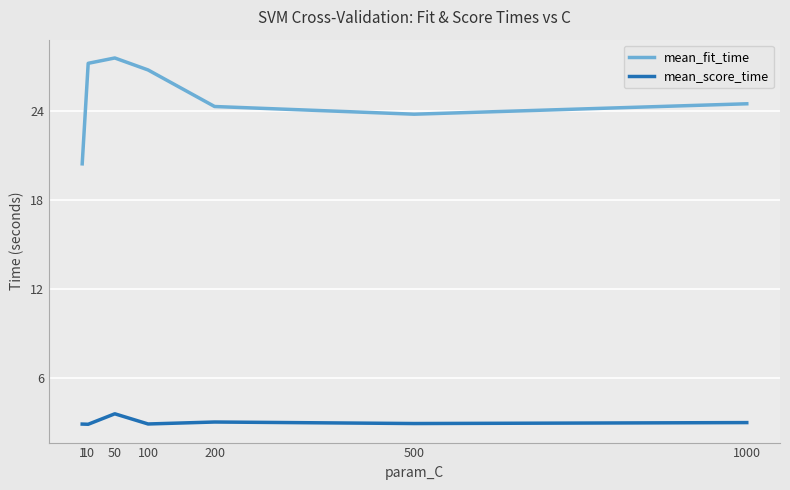

Read the mean_score_time value at 500.

2.9